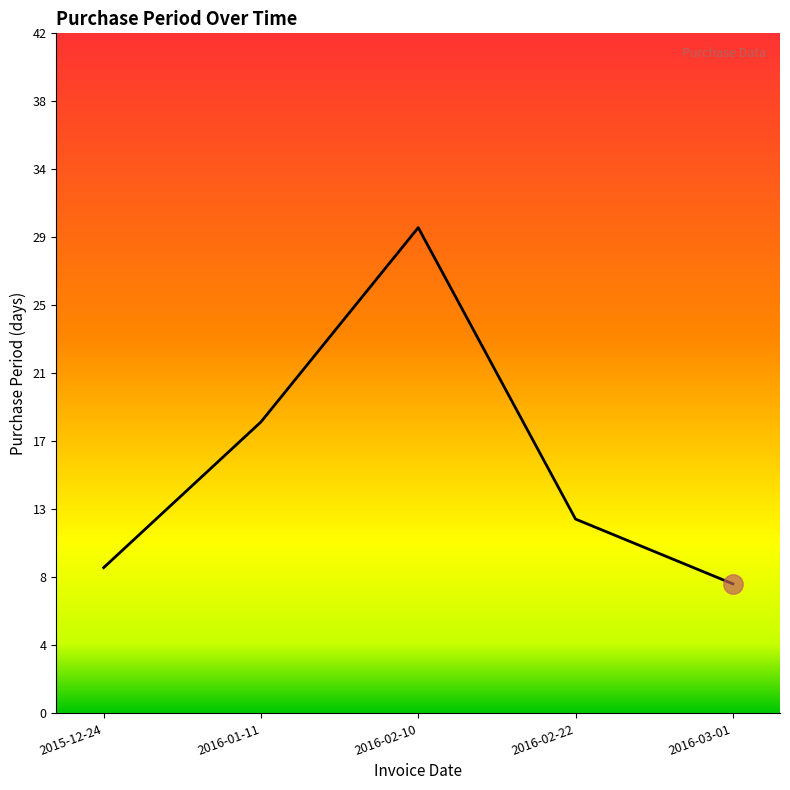

Is it true that the value at 2016-02-22 is 7?

False